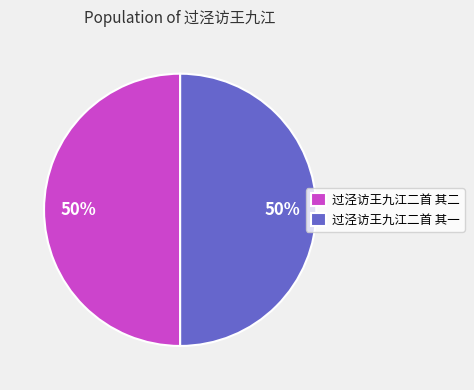

How many slices are in this pie chart?

2